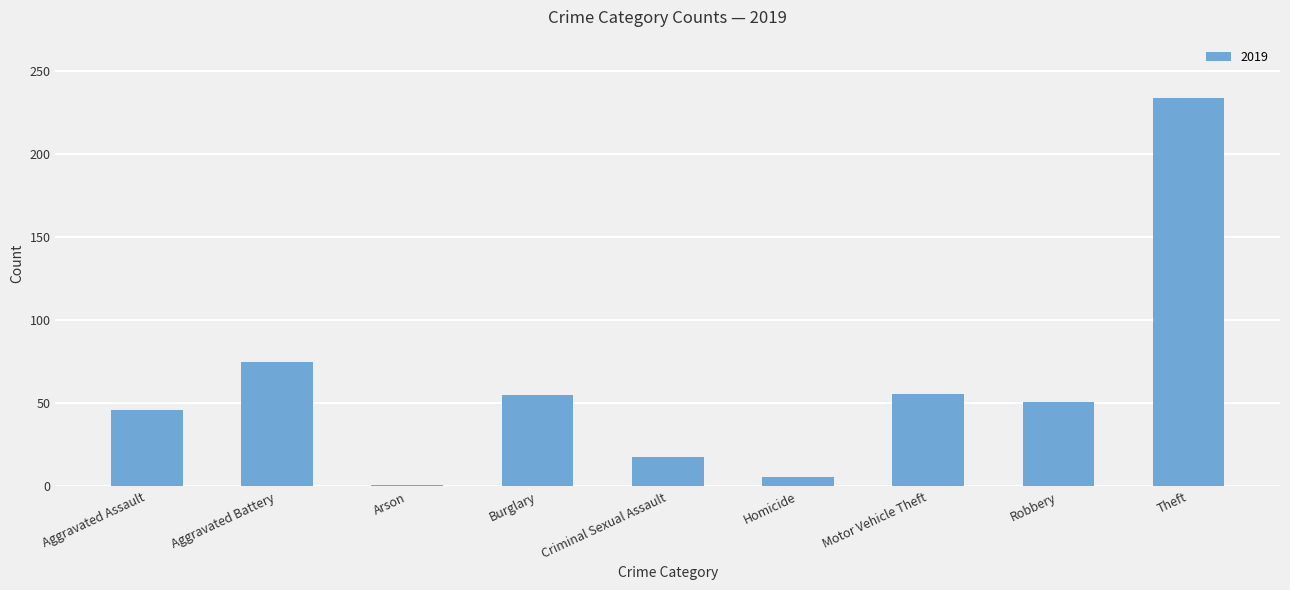

What is the maximum value shown in the chart?

234